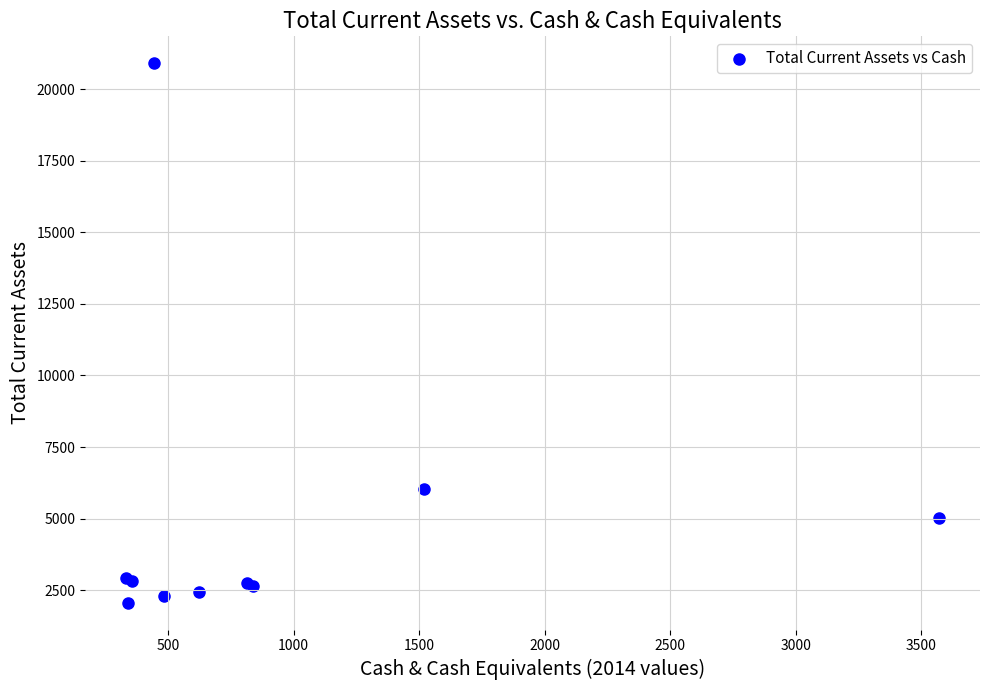

What Y value in the scatter plot is closest to 11483?

6026